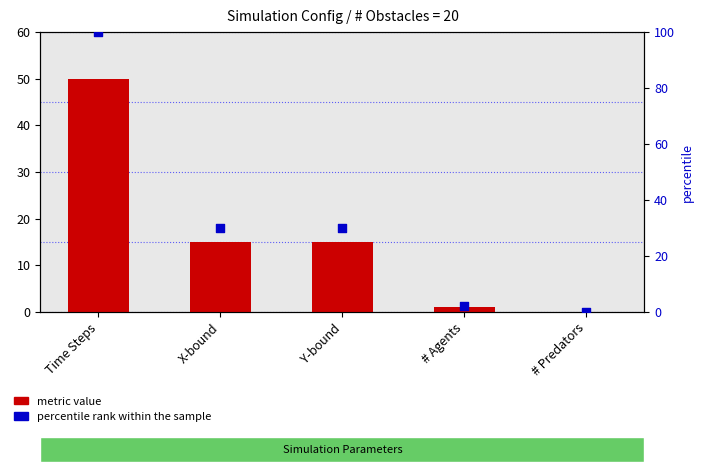

Which series reaches the minimum Y coordinate?

metric value